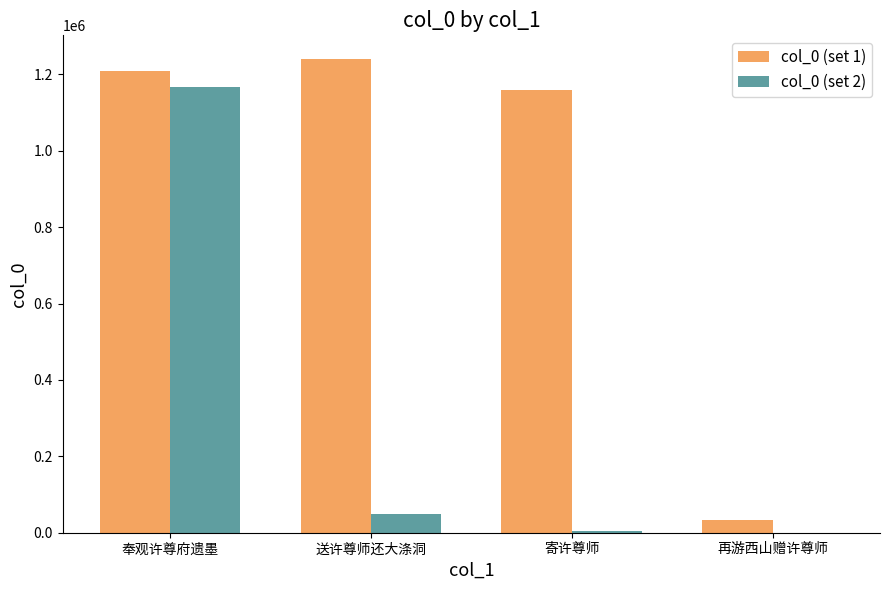

Between 奉观许尊府遗墨 and 再游西山赠许尊师, which series saw the biggest shift?

col_0 (set 1)